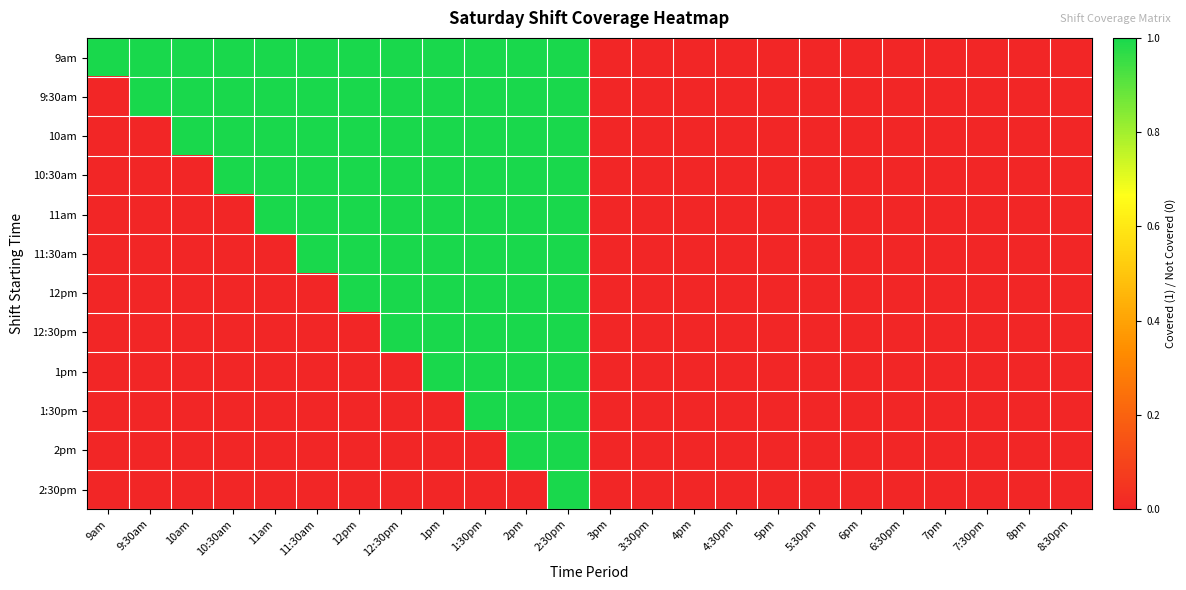

Which category has the highest value across all series?

9am